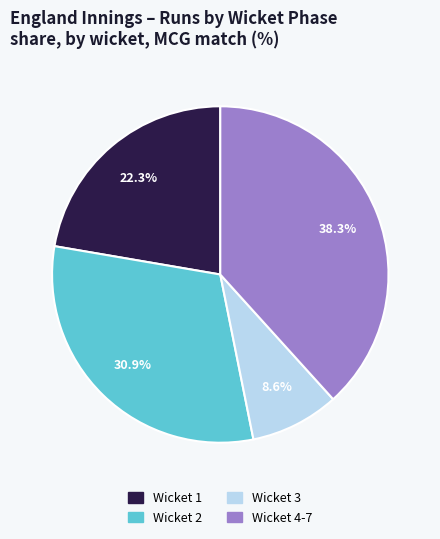

How many slices are in this pie chart?

4